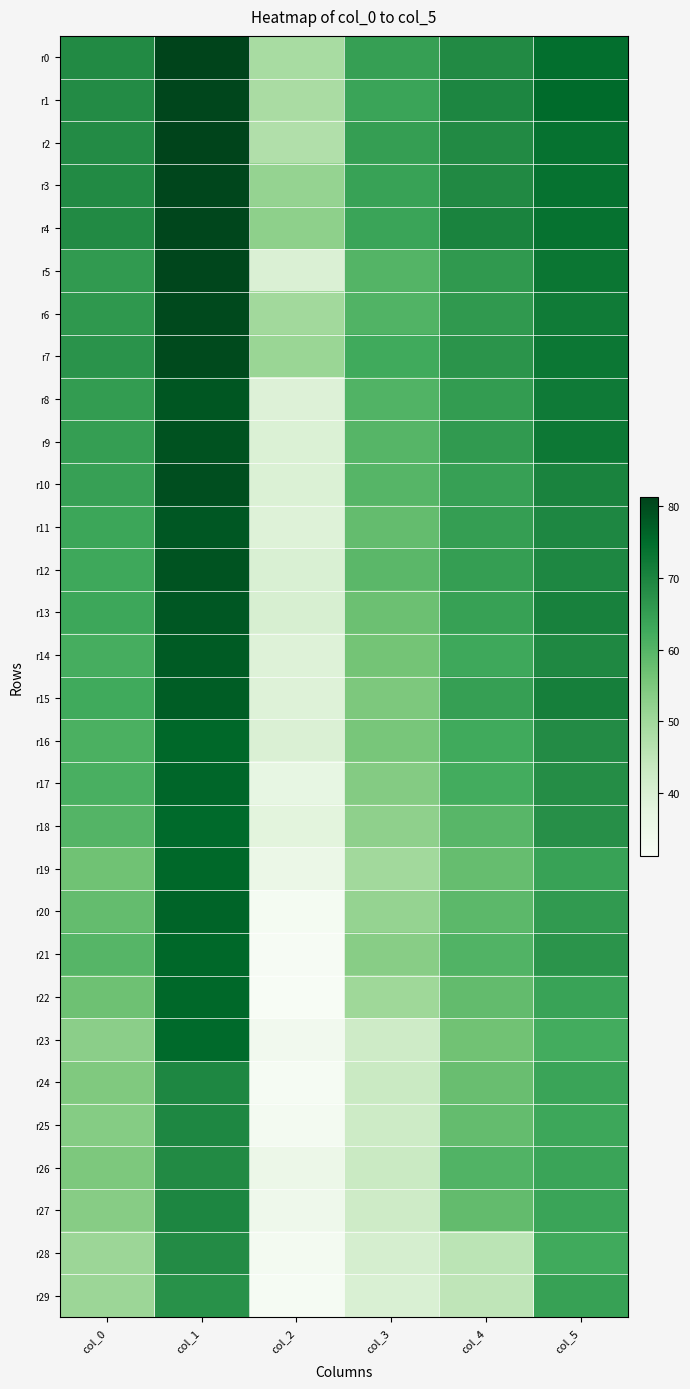

Which series has the widest spread of values?

r22